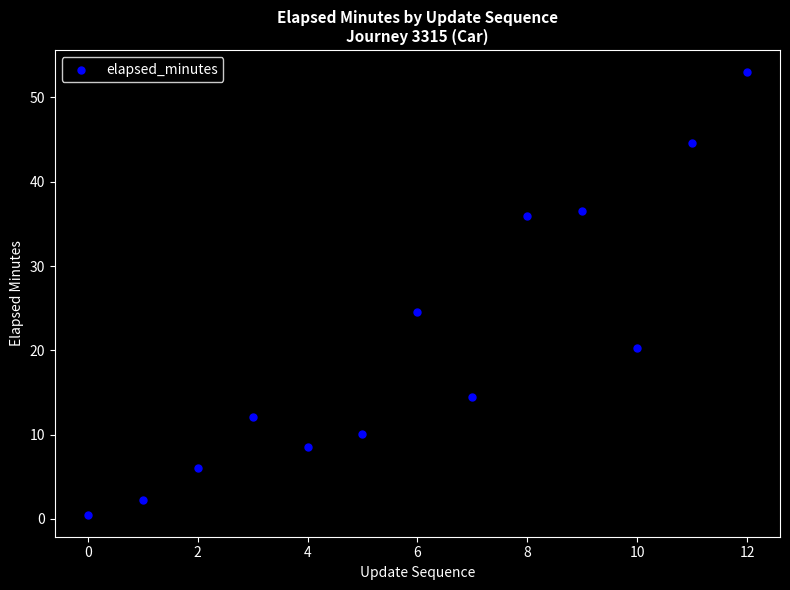

What is the range of Y values (max minus min)?

52.5